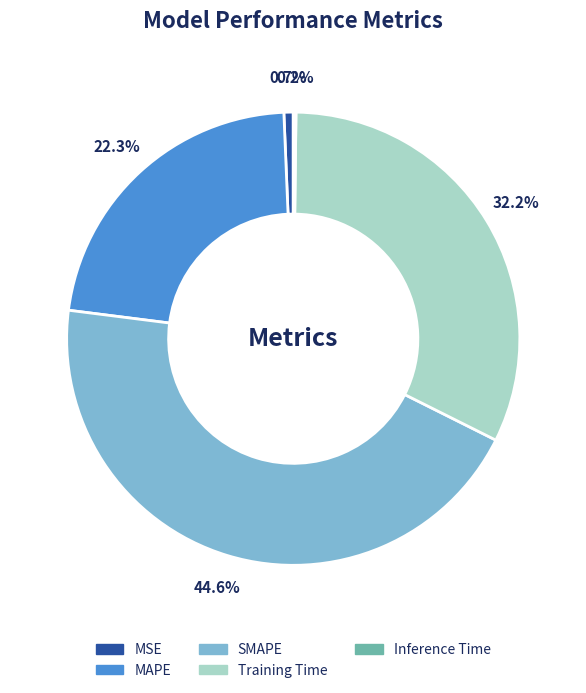

Combined, what portion of the pie is Training Time and MAPE?

54.5%